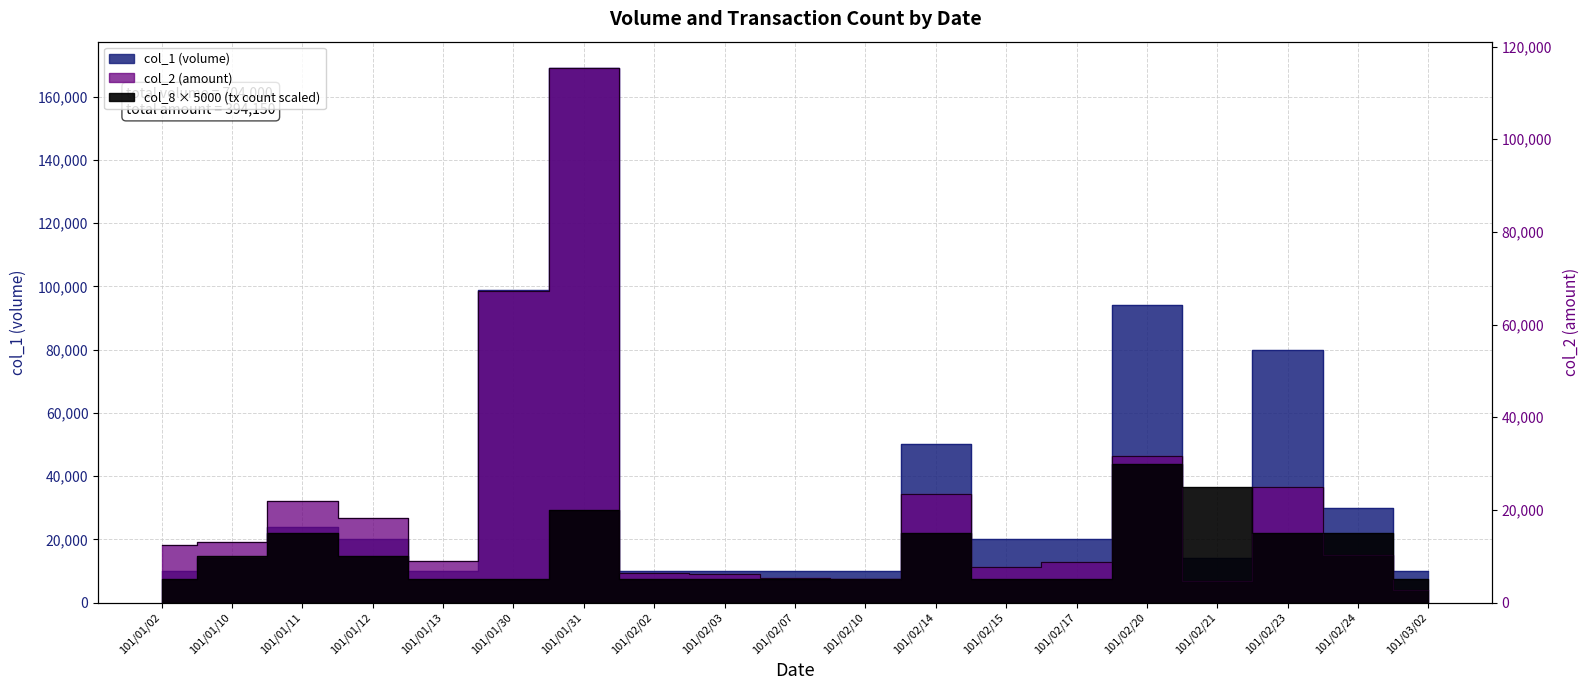

Is it true that col_1 equals 51142 at 101/02/23?

False